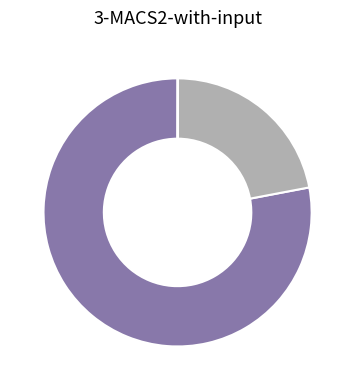

Is there any slice that represents more than half of the pie?

Yes